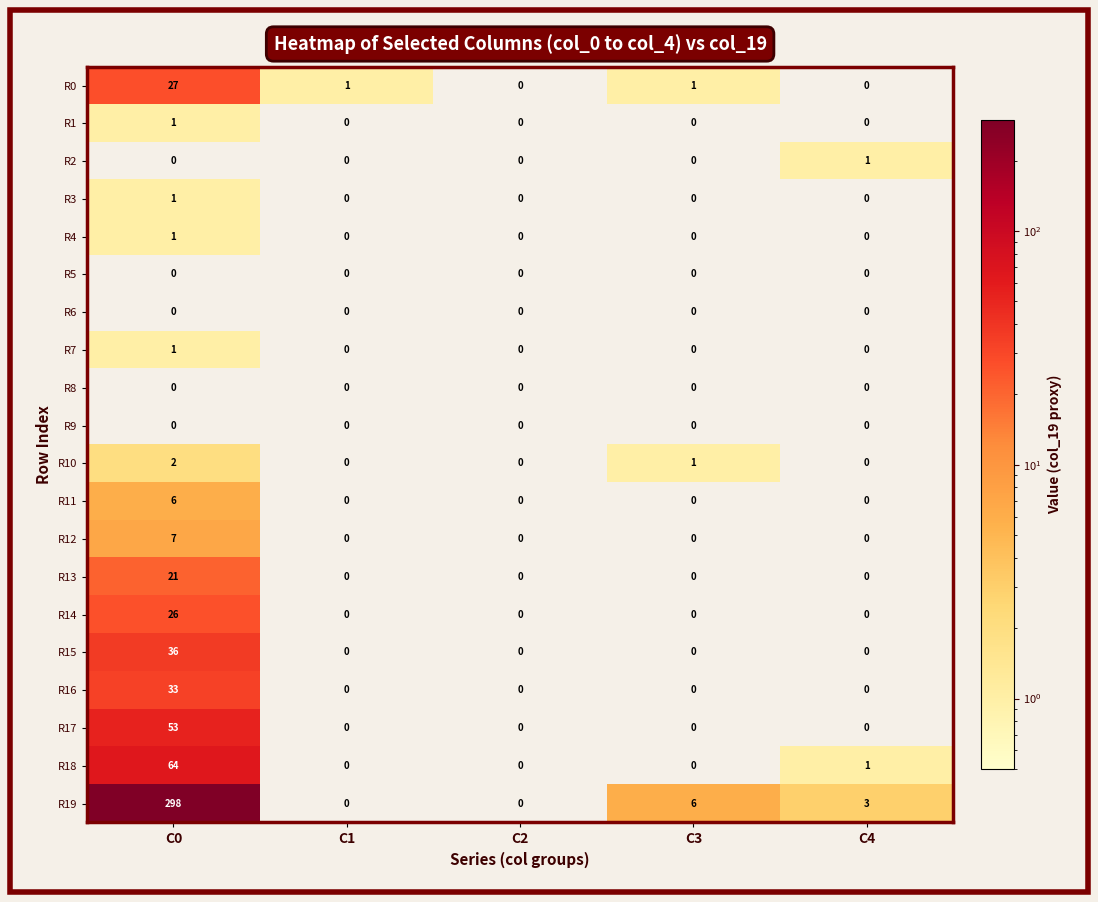

Count the R11 values in the range 0 to 1.

4